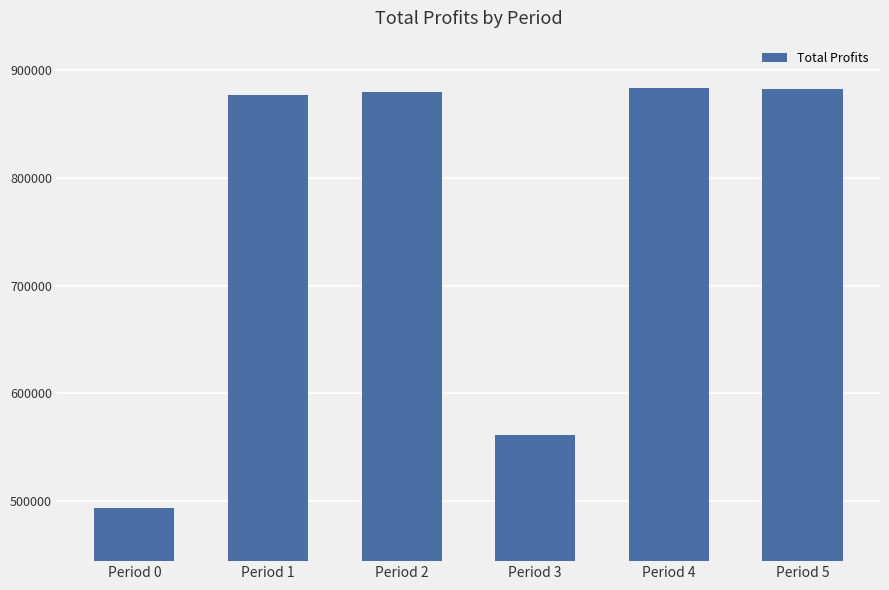

The value at Period 4 is 883564.5. True or false?

True